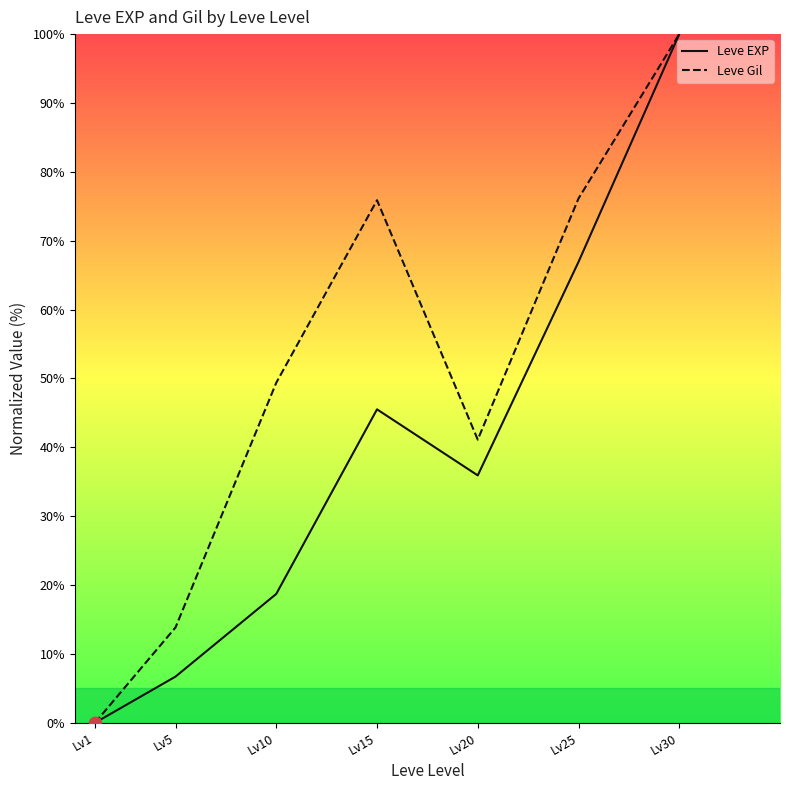

Is the value of Leve EXP at Lv5 greater than the value of Leve Gil at Lv30?

No